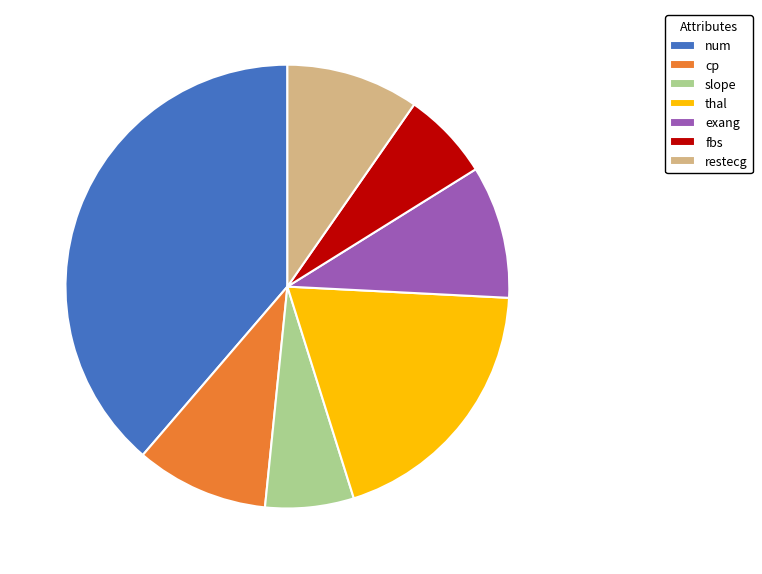

Which slice is the largest?

num